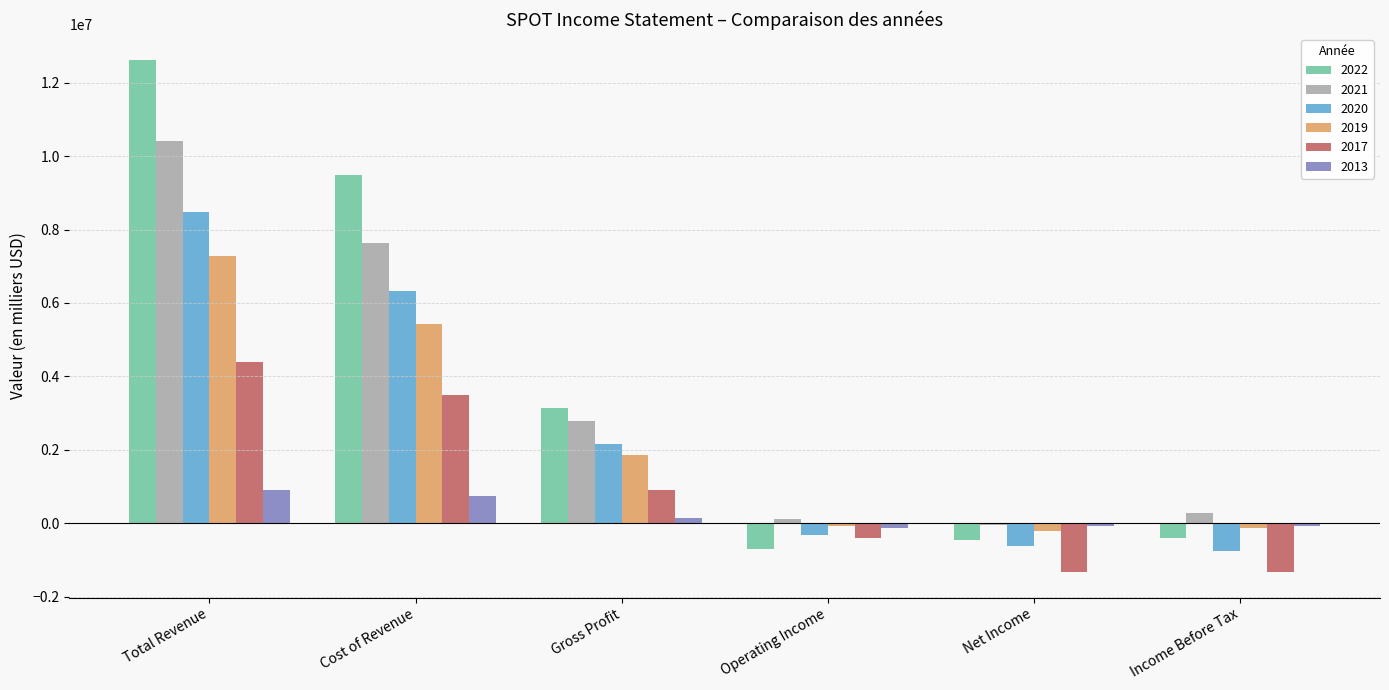

Does the chart contain stacked bars?

No